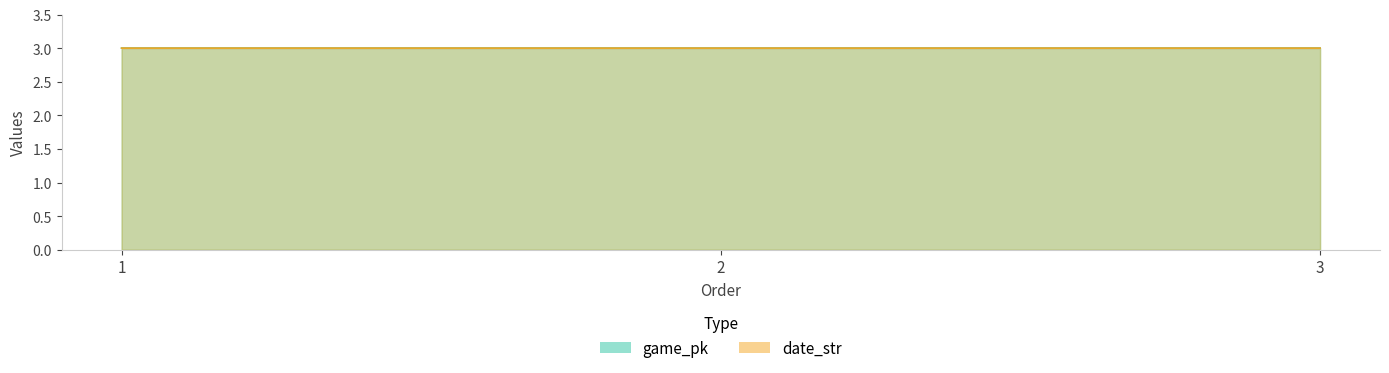

How many date_str values are between 2 and 3?

3